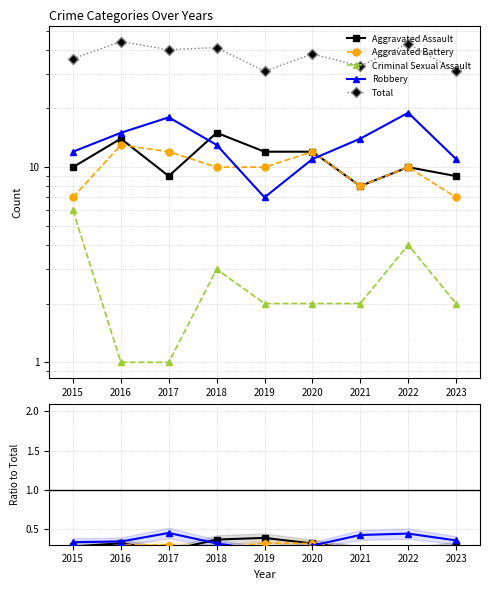

At 2019, list the series in order from smallest to largest.

Criminal Sexual Assault, Robbery, Aggravated Battery, Aggravated Assault, Total